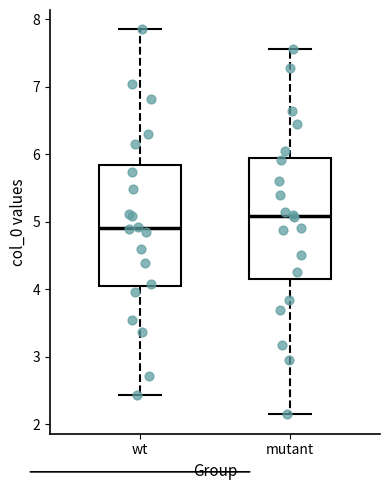

Reading left to right, transcribe this box plot: for each box, give where its median line is, the range the box spans, and where its two whiskers end, as read against the y-axis. The values are not printed on the chart, so give them approximately, as read against the axis.

wt: median 4.9, box 4.1 to 5.8, whiskers 2.4 to 7.9
mutant: median 5.1, box 4.2 to 5.9, whiskers 2.1 to 7.6